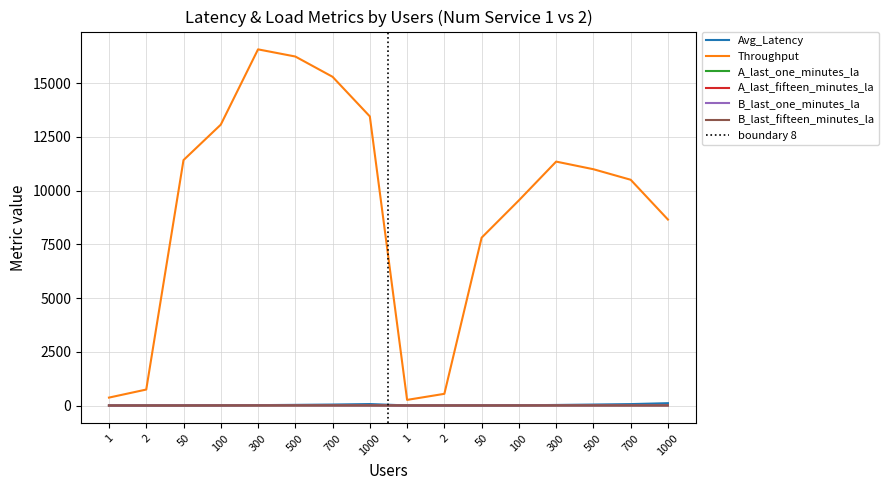

How many lines are shown in the chart?

6